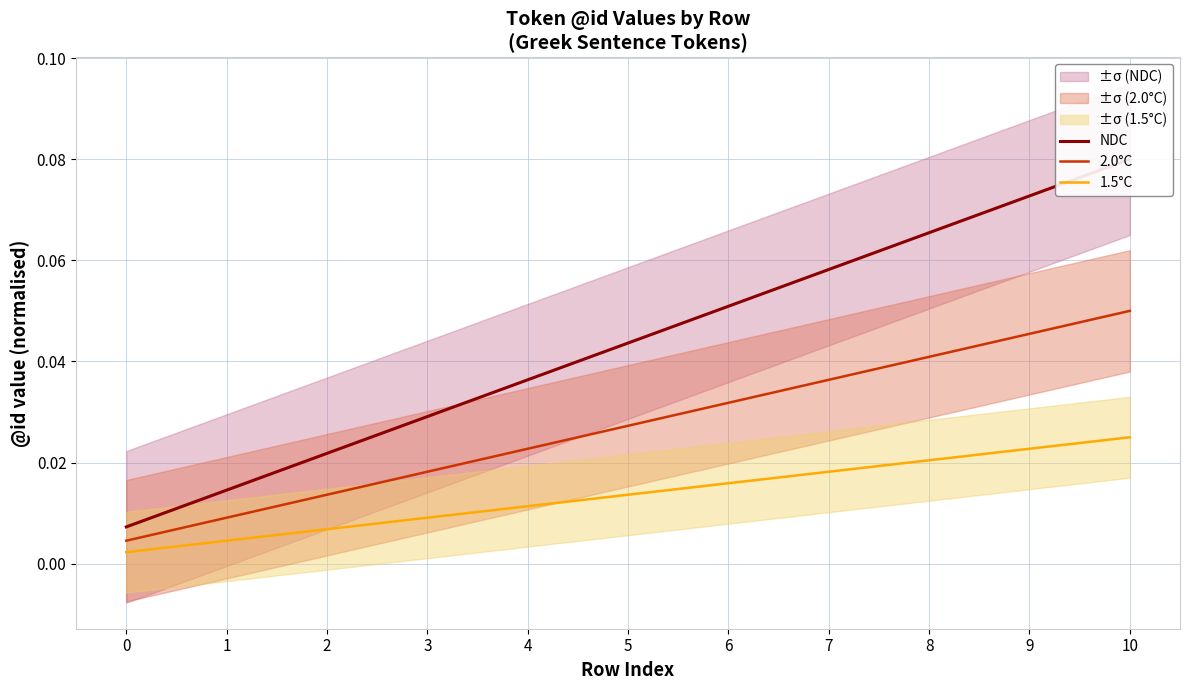

Does the chart display data point markers on the line(s)?

No